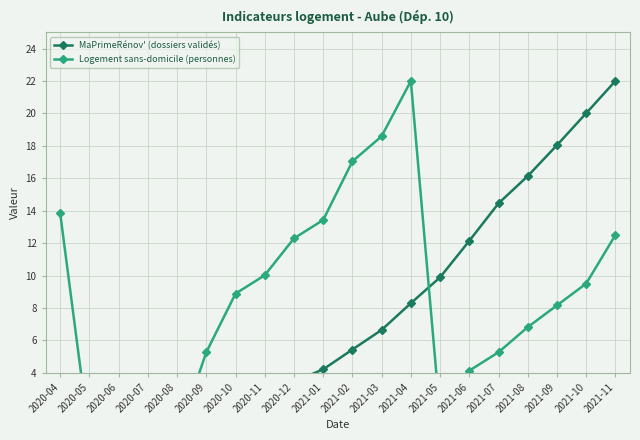

List the series in order of their peak value, lowest first.

MaPrimeRénov' (dossiers validés), Logement sans-domicile (personnes)